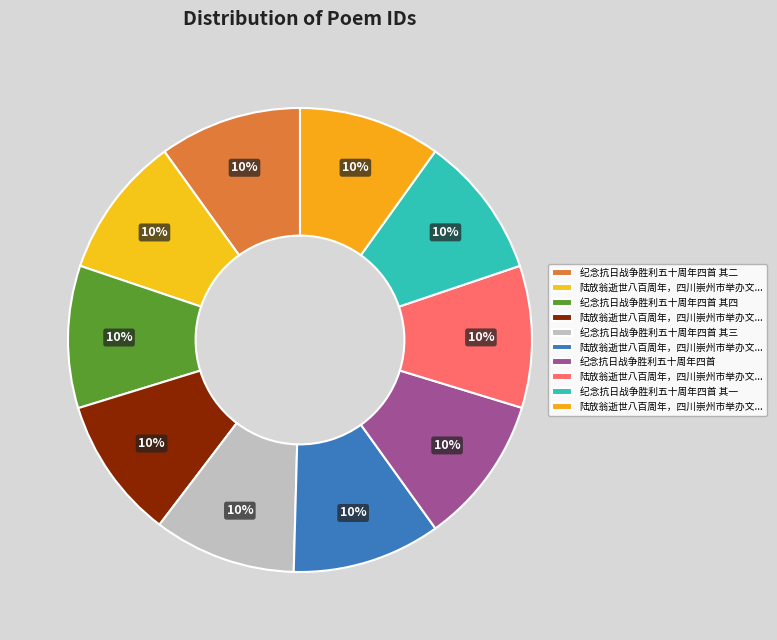

How many segments does this pie chart have?

10